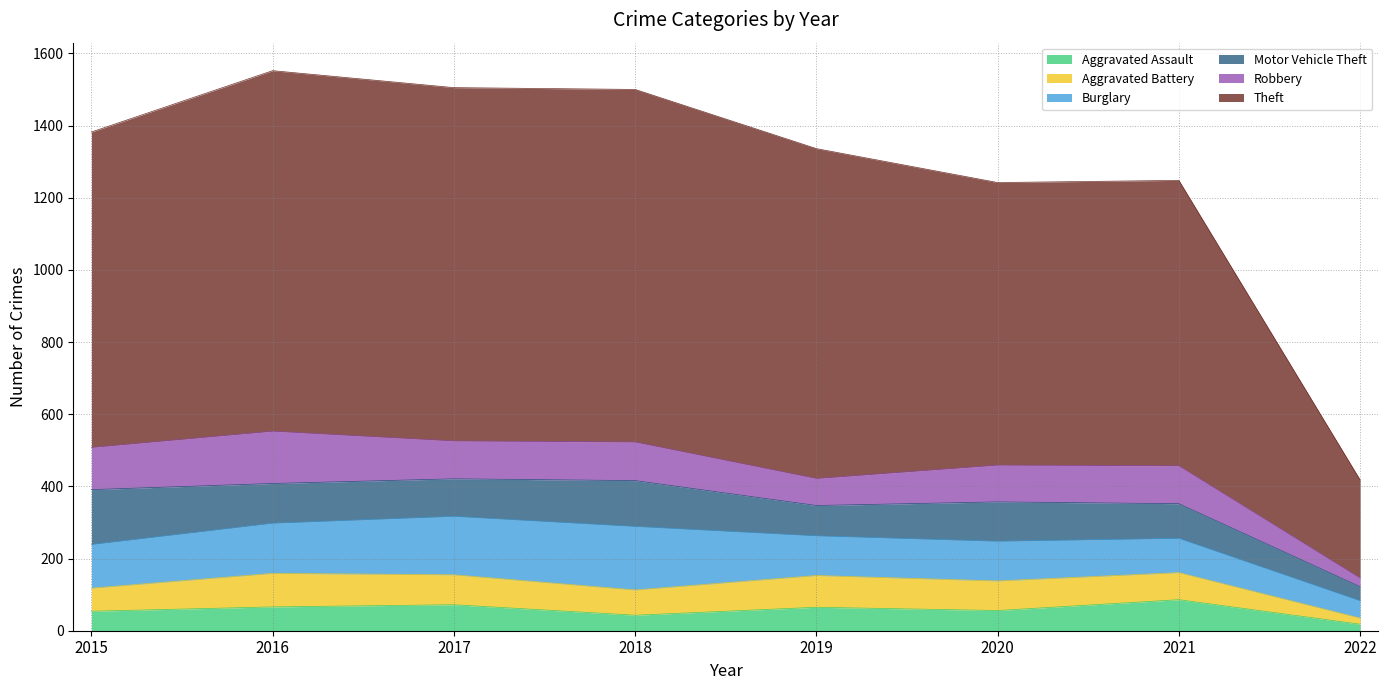

List the labels in order of Burglary value, smallest first.

2022, 2021, 2019, 2020, 2015, 2016, 2017, 2018